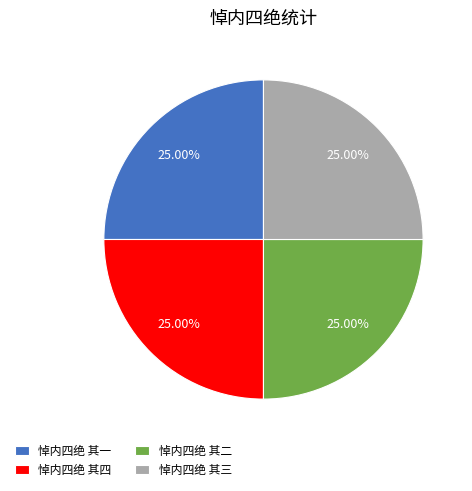

How much of the chart is everything except 悼内四绝 其二?

75.0%